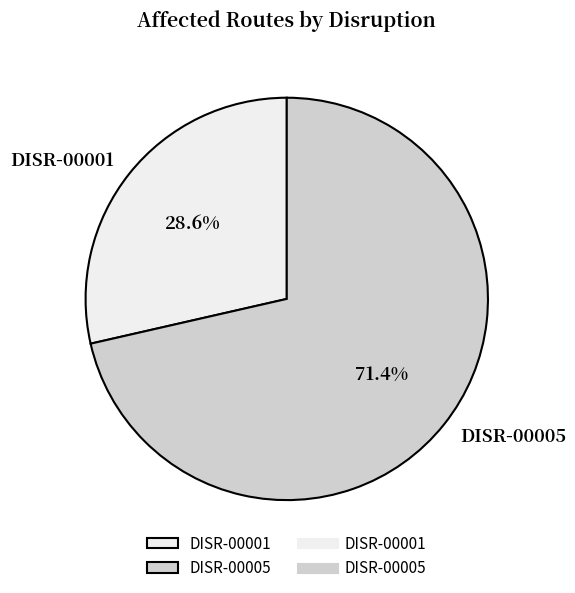

To the nearest percent, what percentage of the pie is DISR-00005?

71%